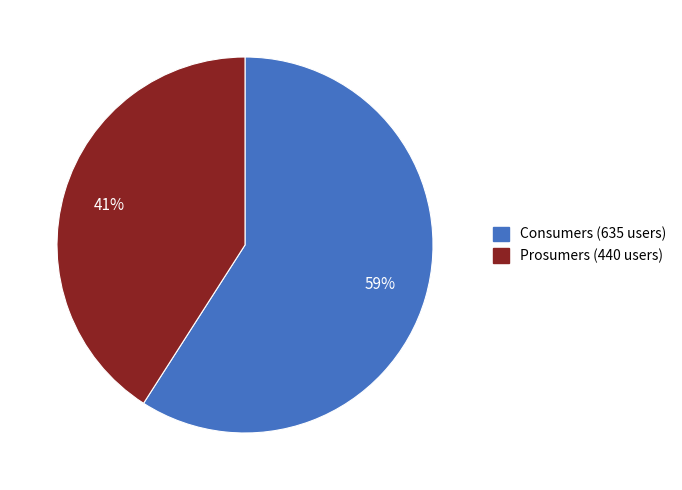

To the nearest percent, what percentage of the pie is Consumers?

59%